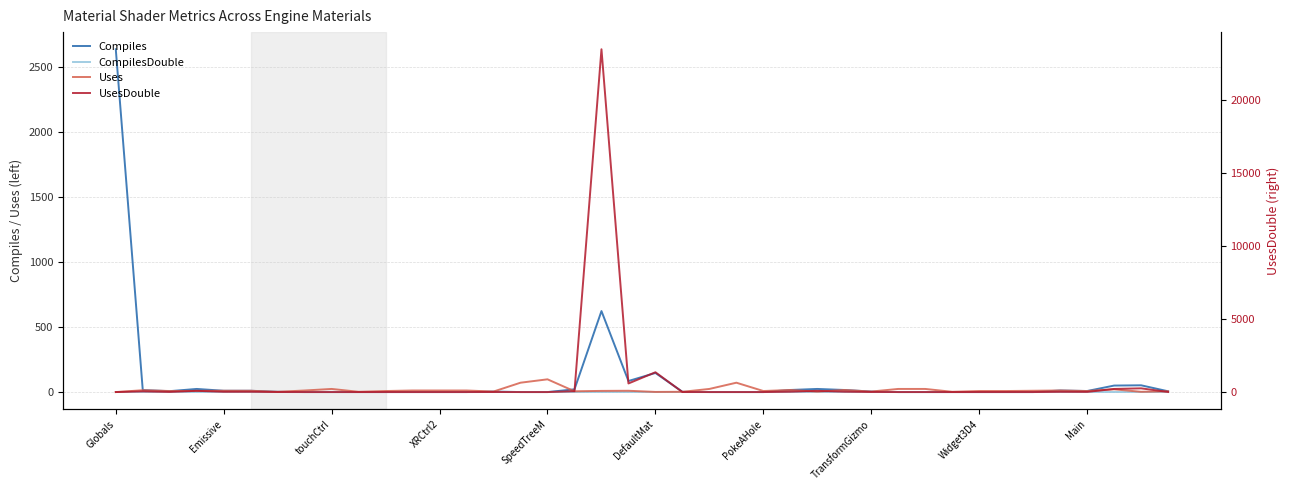

Is this an area chart (filled region under the line)?

No